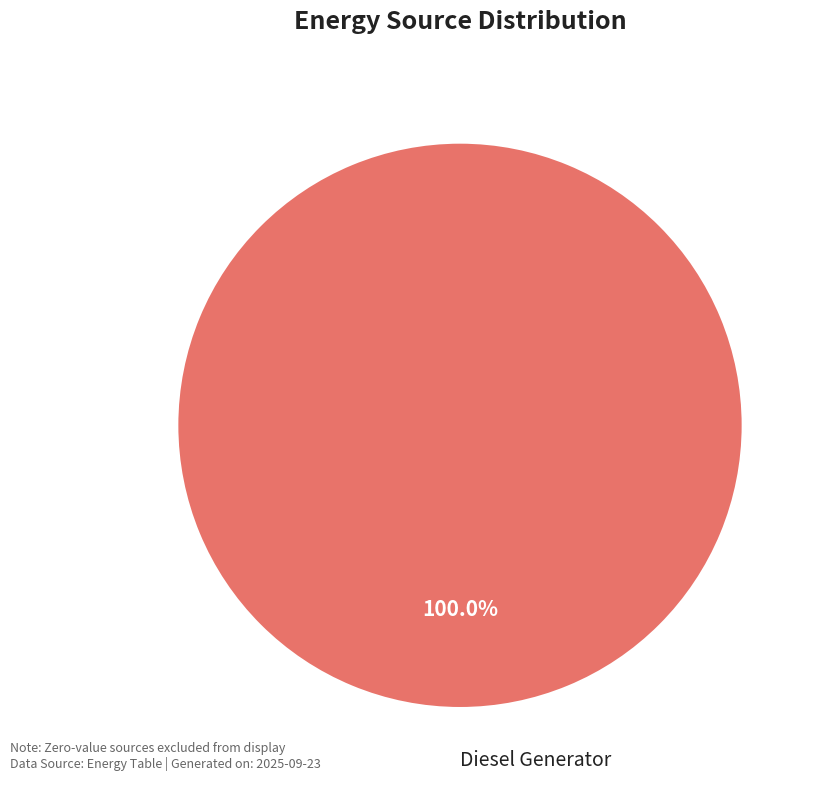

Is there a majority slice in this chart?

Yes